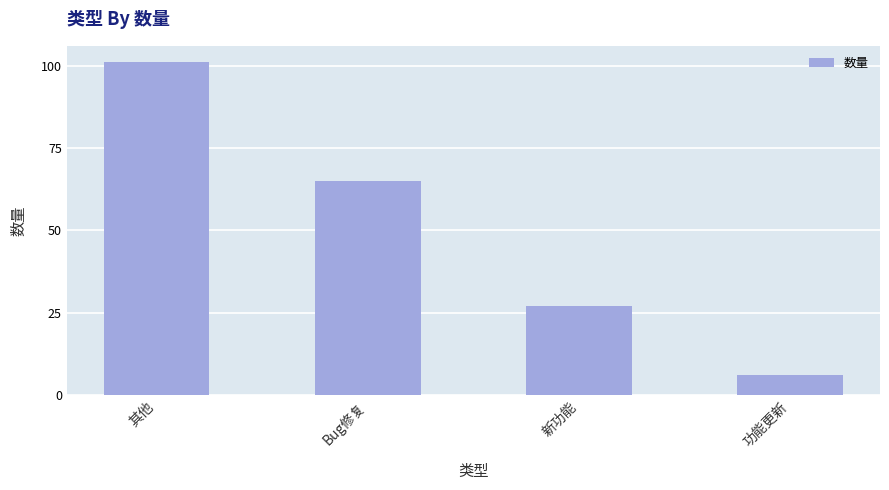

Reading right to left, list all the values displayed in this chart.

6	27	65	101